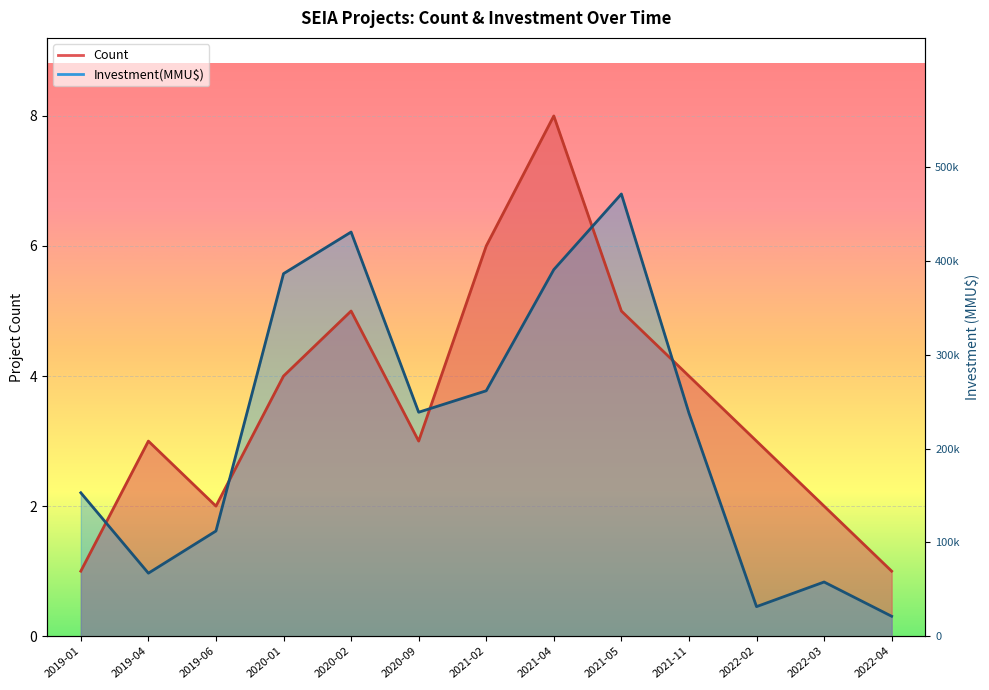

What is the greatest value displayed?

8.0